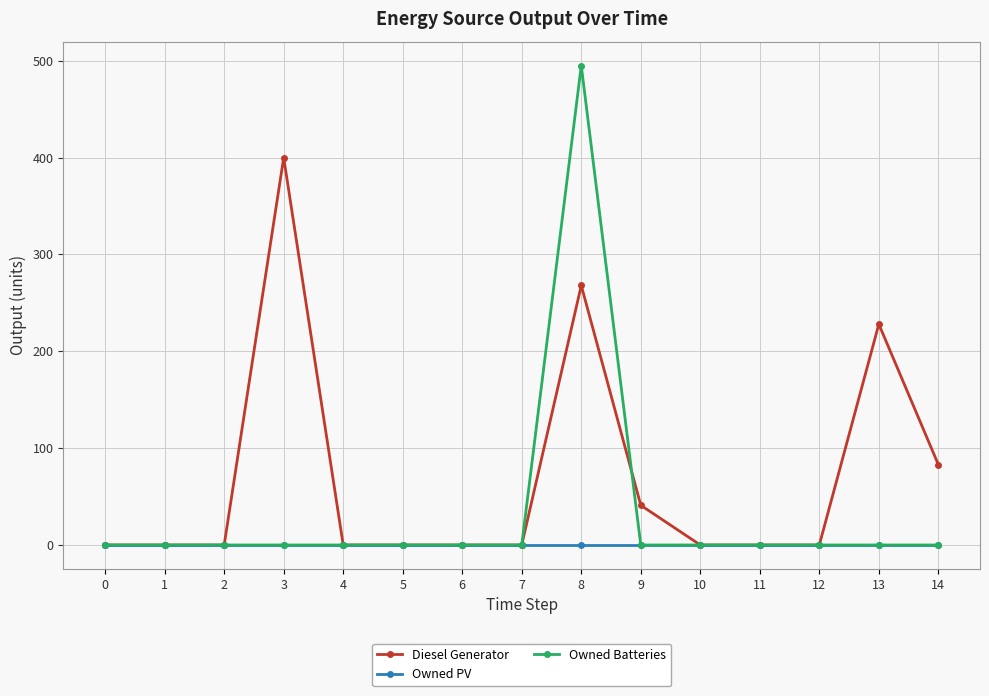

How many lines are shown in the chart?

3